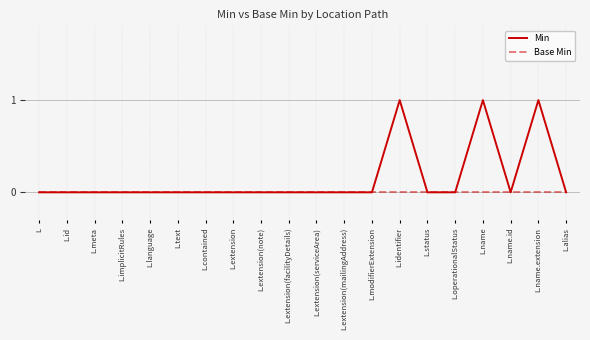

The Base Min series shows 0 at L.alias. True or false?

True